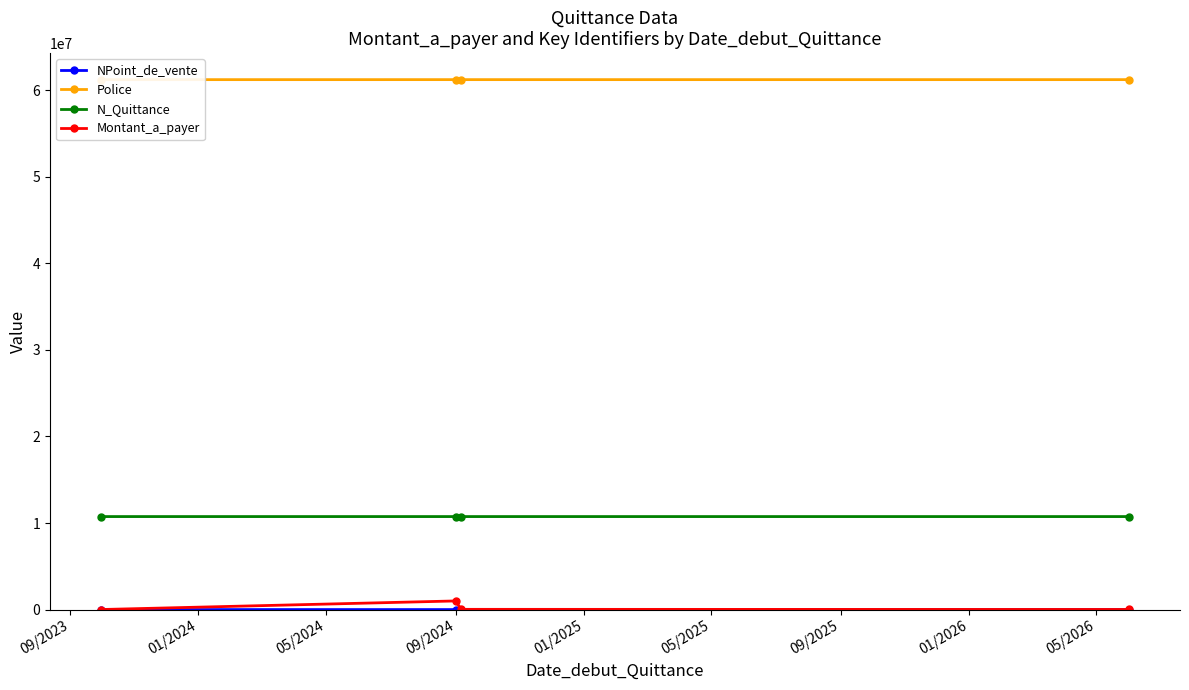

What is the highest value of the N_Quittance series?

10744116